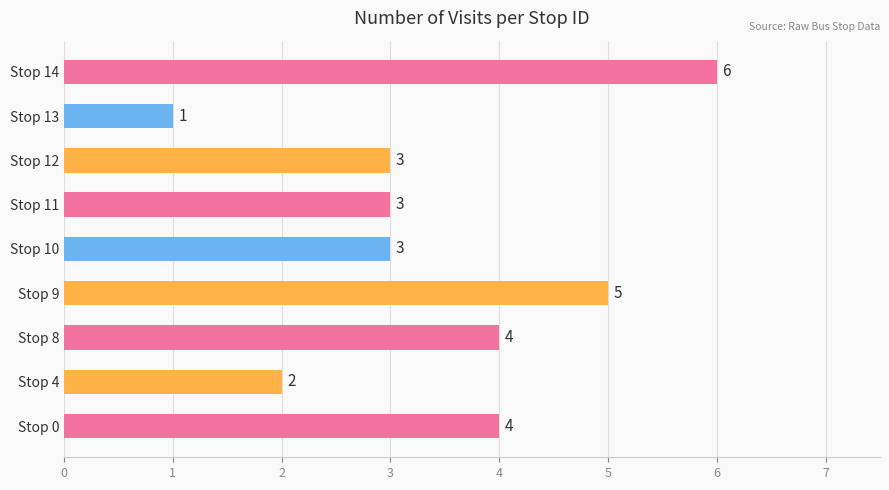

Between Stop 10 and Stop 8, which is larger?

Stop 8